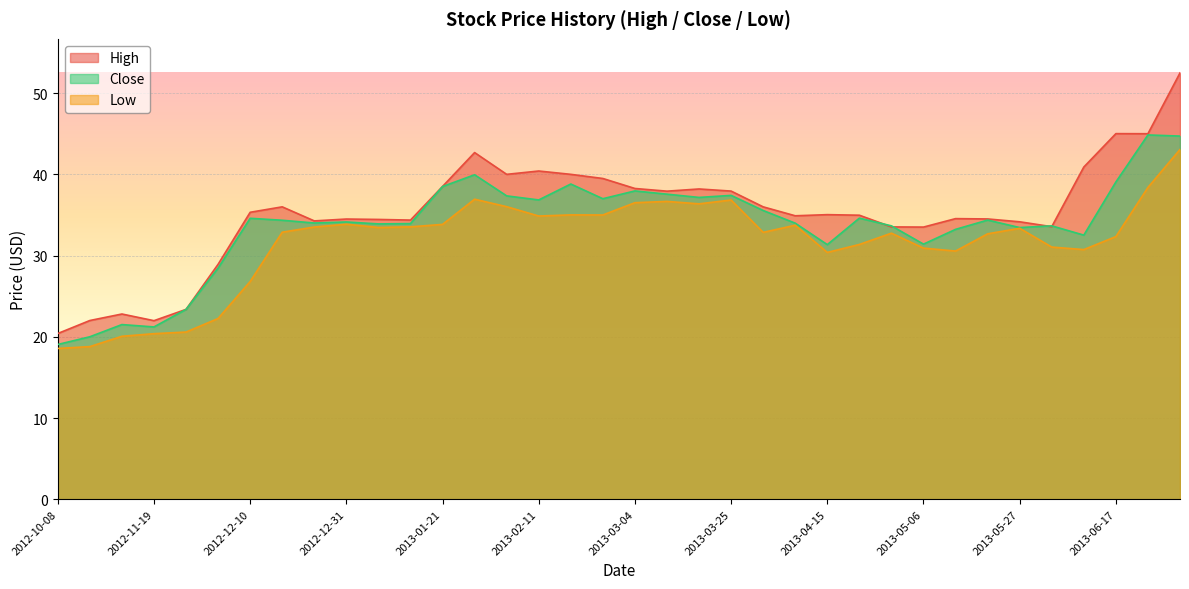

True or false: Low has a value of 17.5 at 2013-01-07.

False